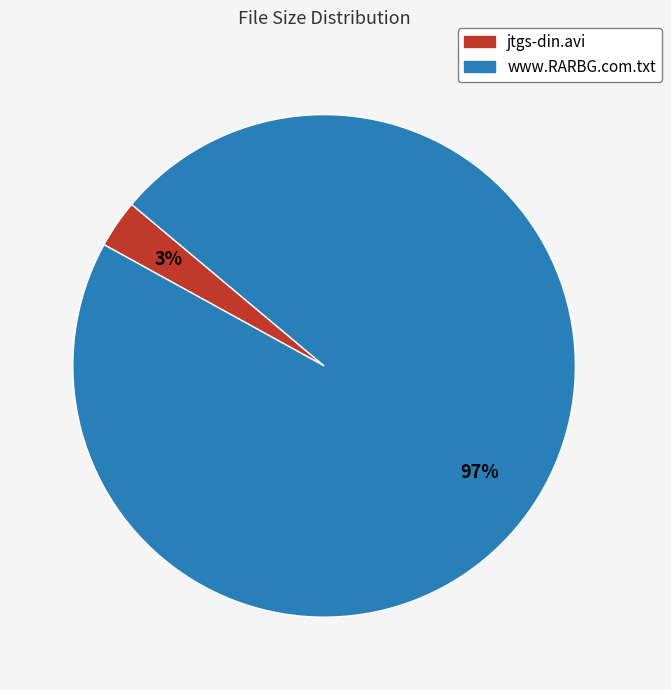

To the nearest percent, what portion does jtgs-din.avi represent?

3%